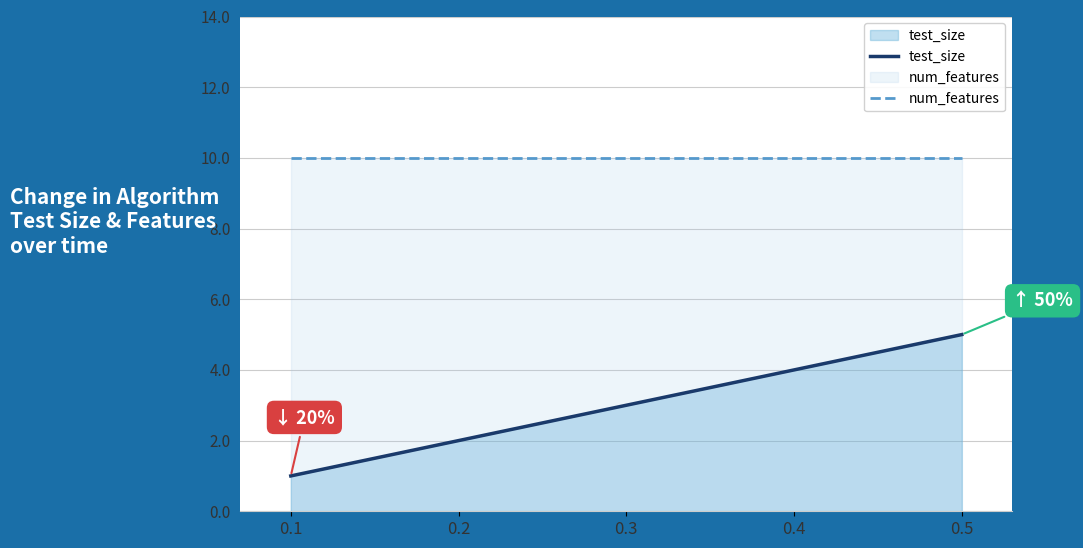

Reading left to right, transcribe all the data shown in this chart.

test_size: 0.1=1	0.2=2	0.3=3	0.4=4	0.5=5
num_features: 0.1=10	0.2=10	0.3=10	0.4=10	0.5=10